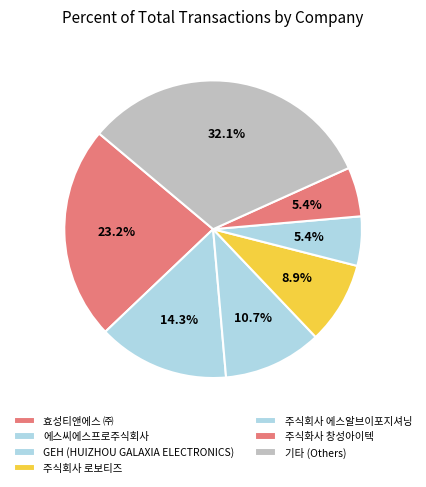

Is there a majority slice in this chart?

No